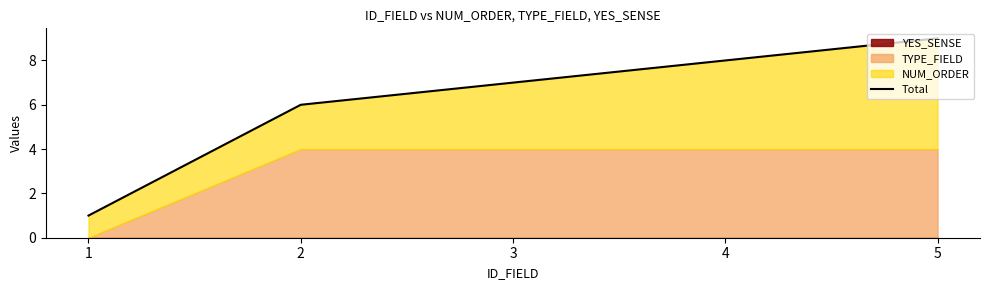

Reading left to right, extract all data points from this chart.

1=1	2=6	3=7	4=8	5=9